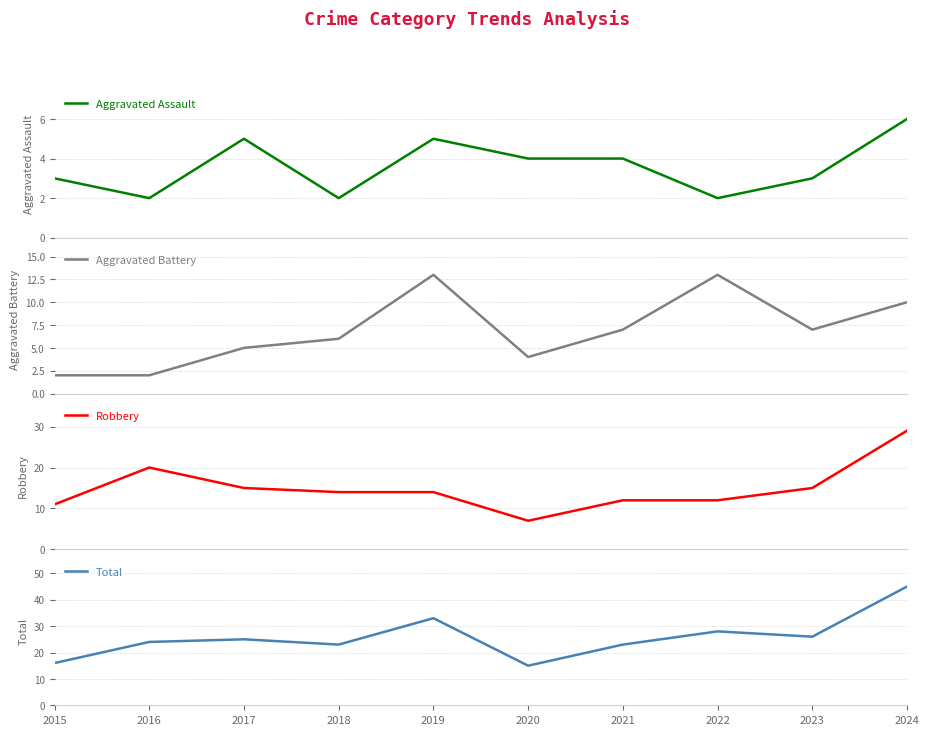

Reading left to right, what are all the values shown in this chart?

Aggravated Assault: 3	2	5	2	5	4	4	2	3	6
Aggravated Battery: 2	2	5	6	13	4	7	13	7	10
Robbery: 11	20	15	14	14	7	12	12	15	29
Total: 16	24	25	23	33	15	23	28	26	45